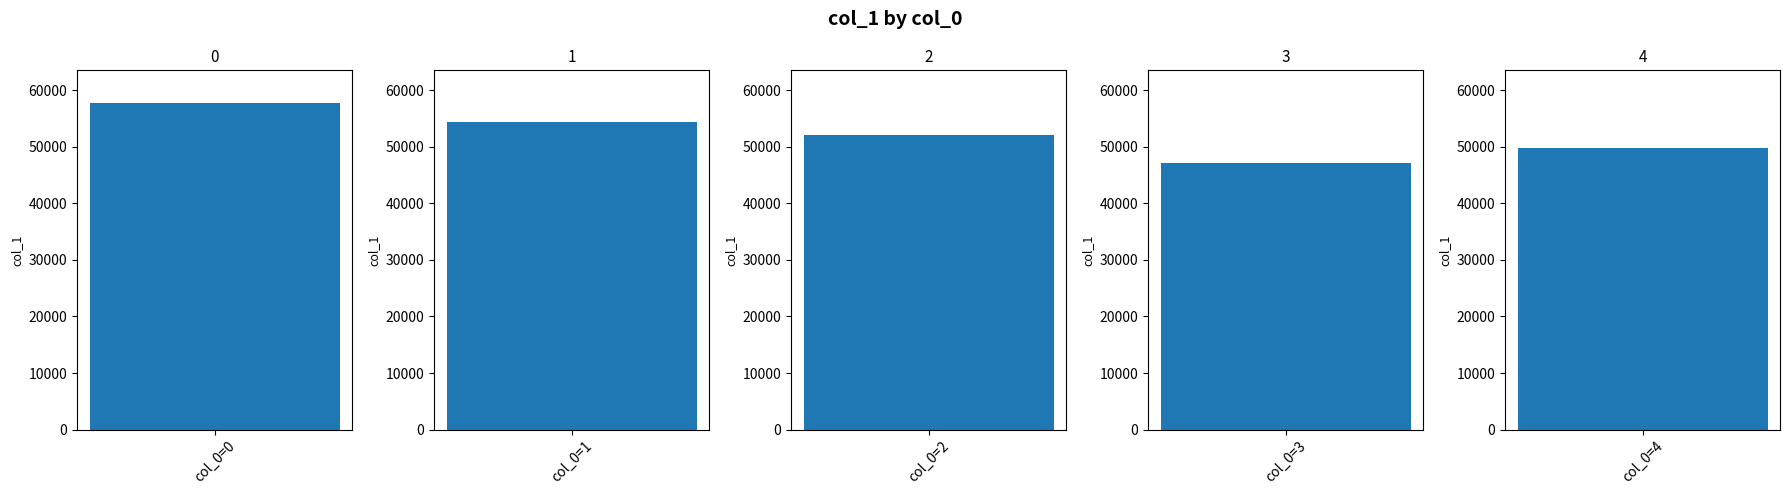

Which label corresponds to the smallest value in the chart?

3